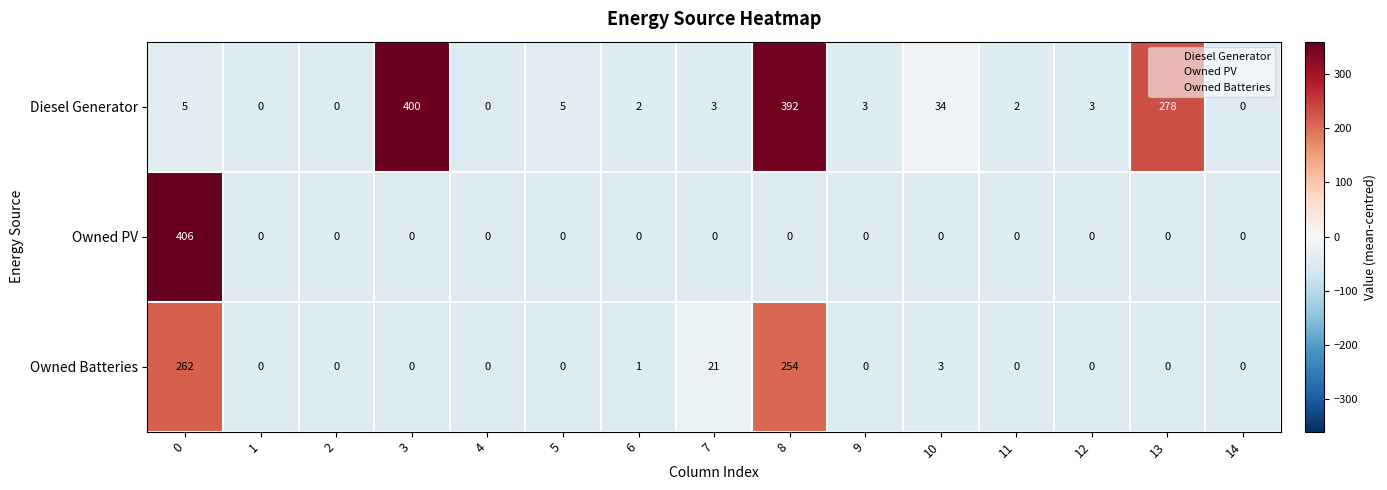

What is the average value of the Owned Batteries series?

36